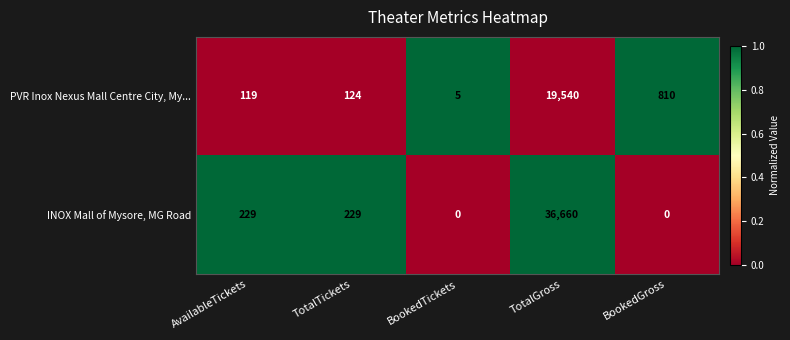

What is the approximate value of PVR Inox Nexus Mall Centre City, My... at BookedGross, to the nearest 50?

800